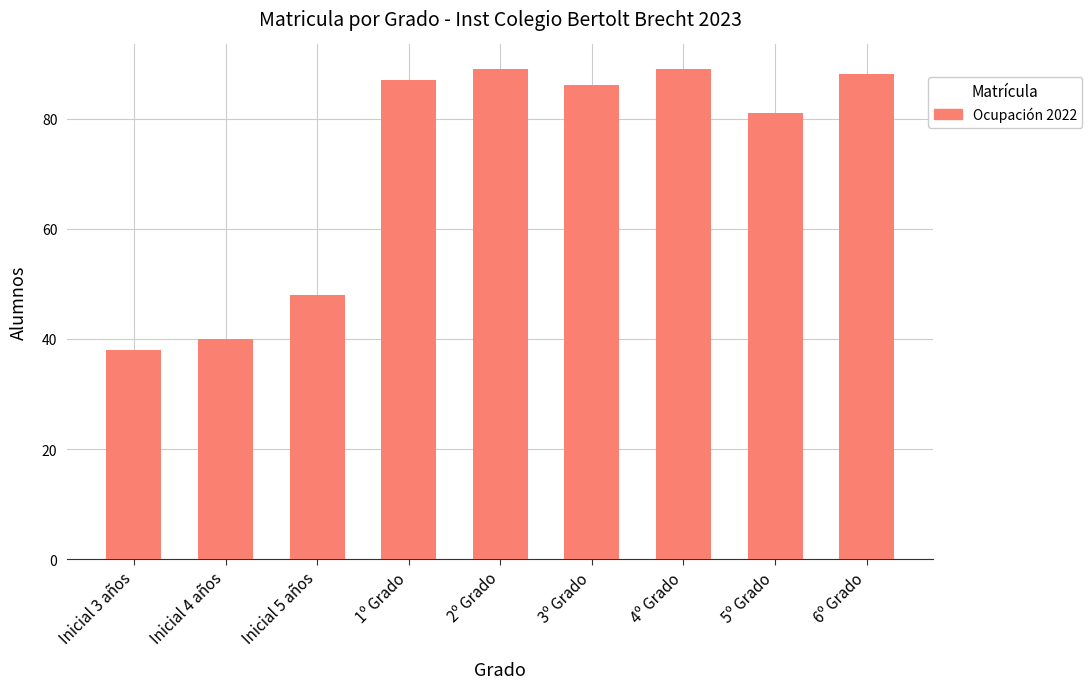

What is the difference between the values at 5º Grado and 6º Grado?

7